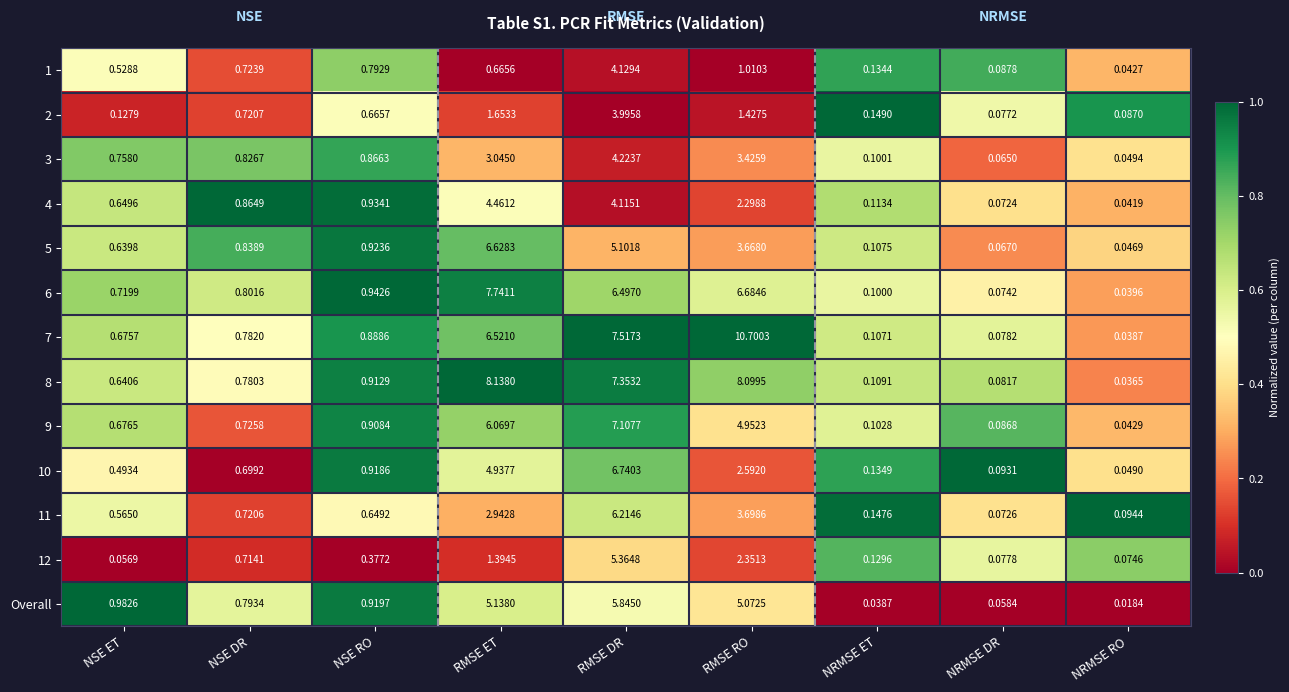

Which series has the widest spread of values?

7